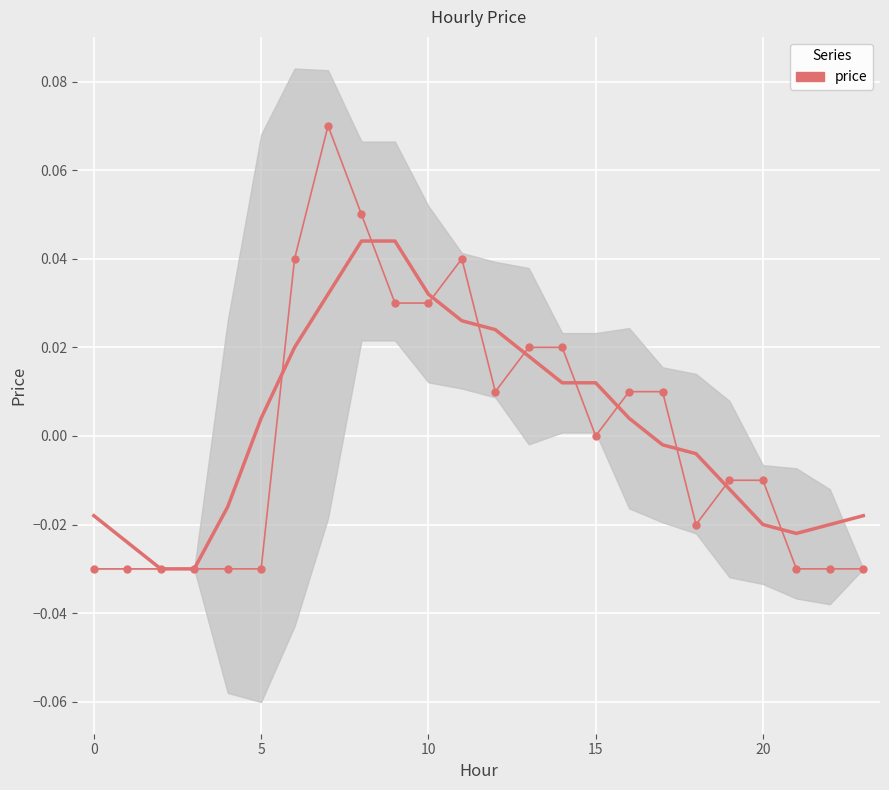

What is the sum of the values at 7 and 13?

0.1